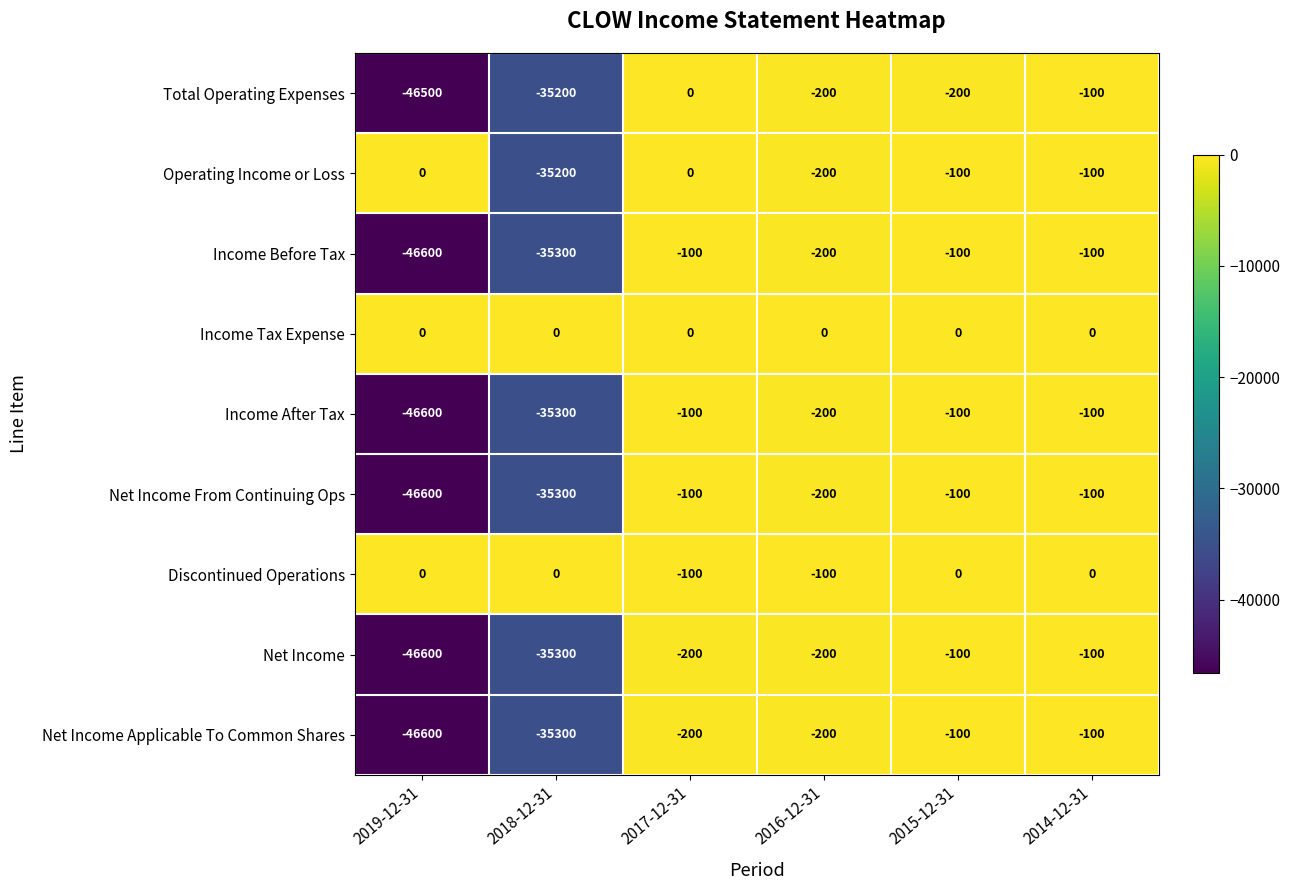

How many data points does each series have?

6